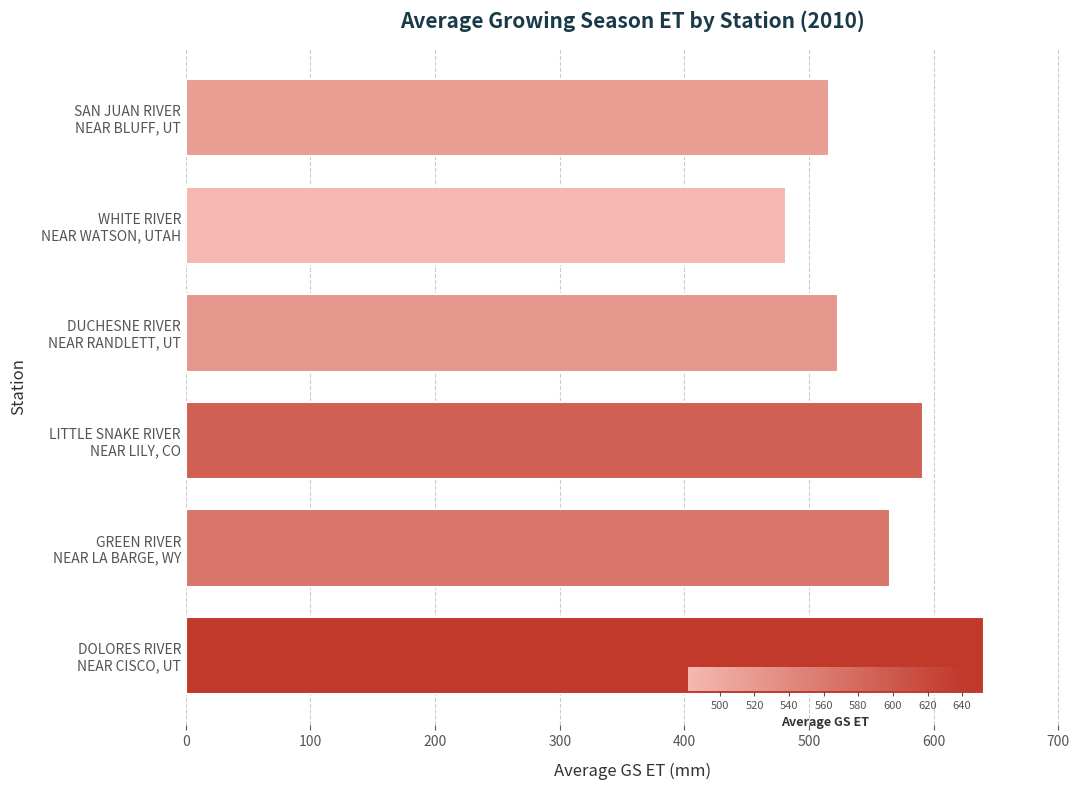

What is the greatest value displayed?

640.5